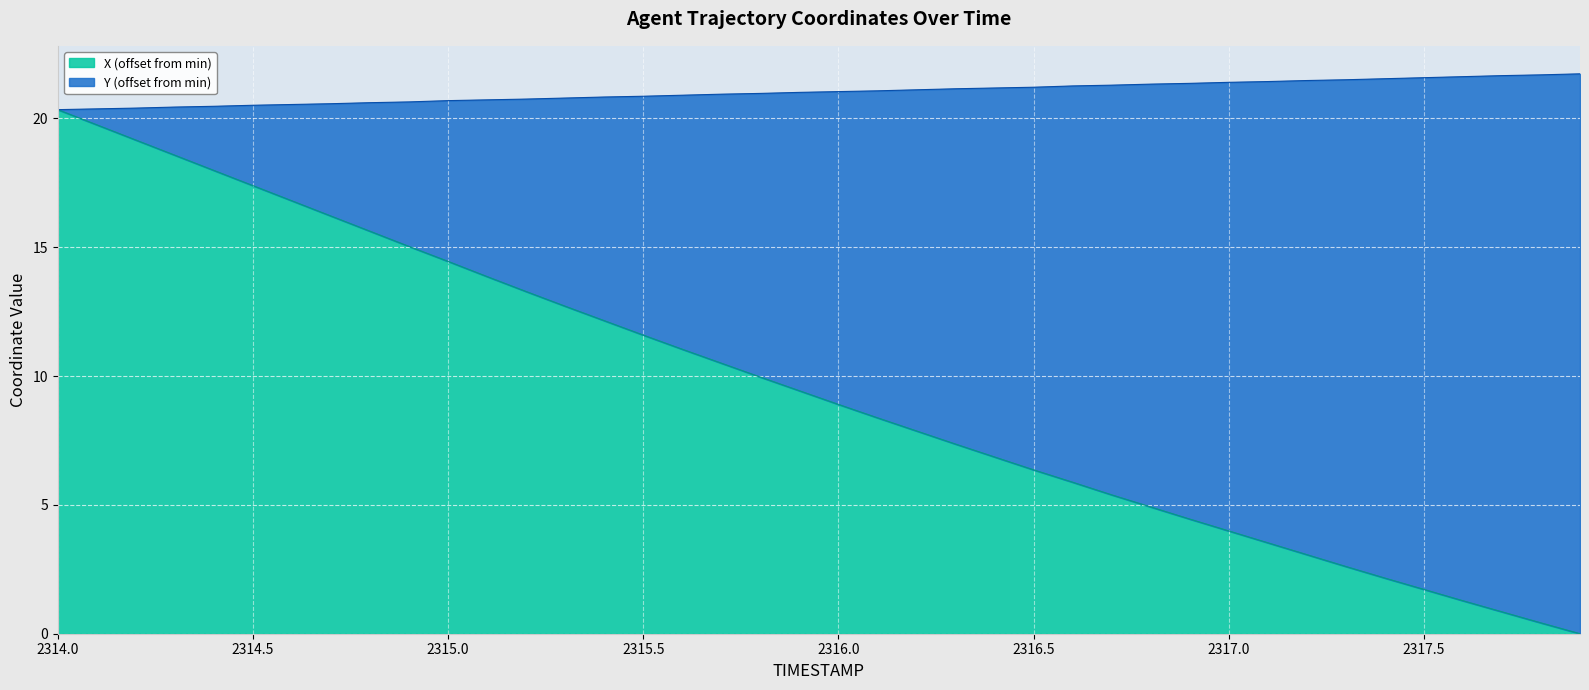

What value does the Y series have at 2315.9?

21.0